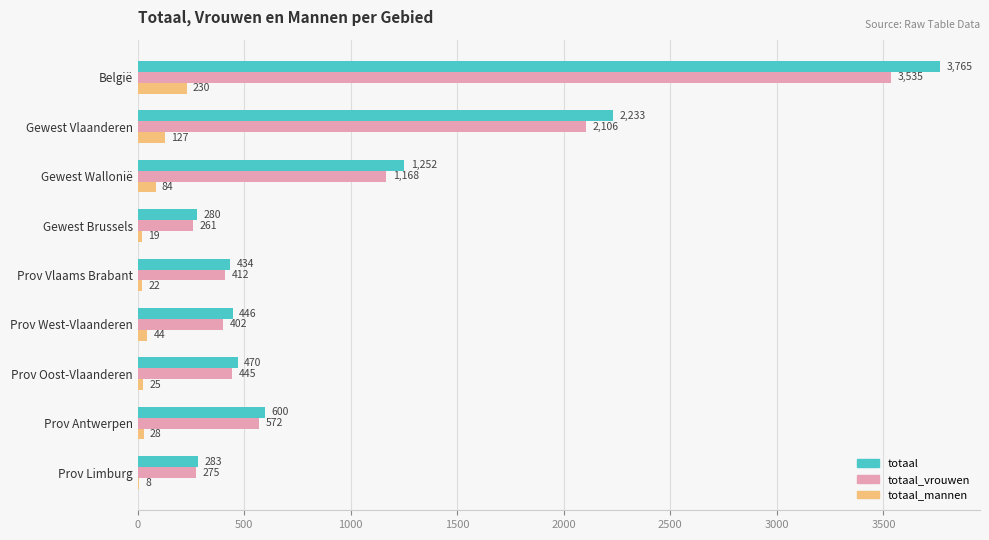

How many data points does each series have?

9